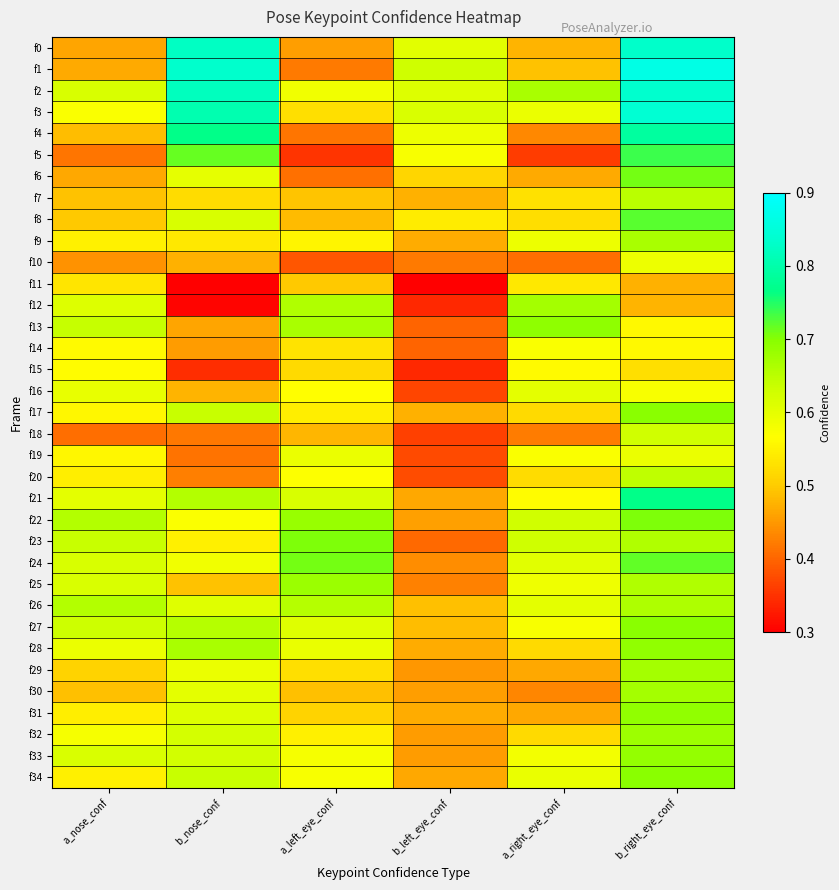

At how many categories does at least one series exceed 0?

6